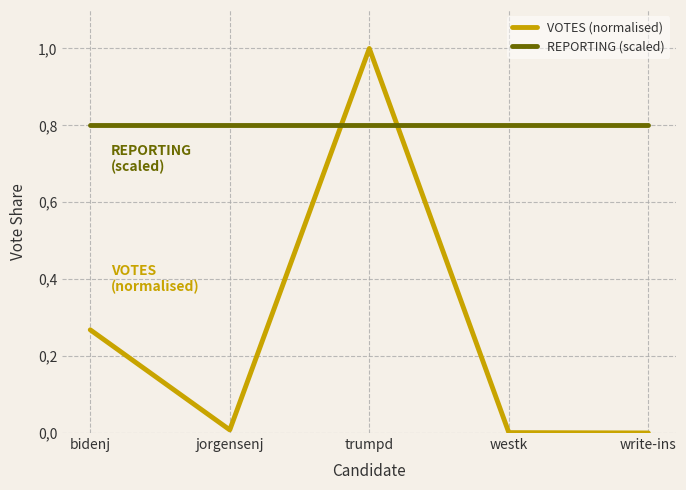

Does the chart display data point markers on the line(s)?

No